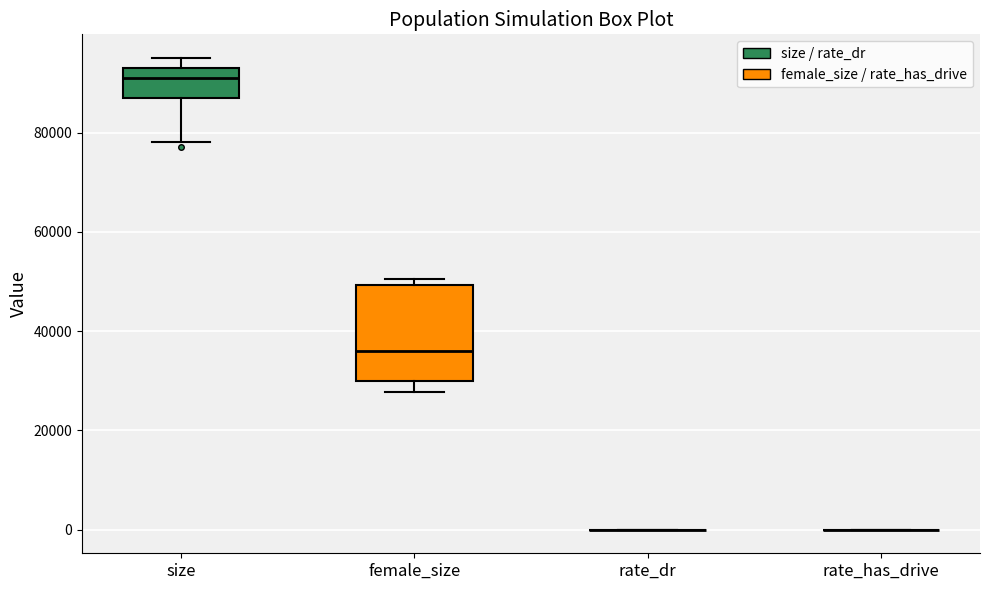

Reading left to right, read every box against the y-axis: the position of its median line, the range the box covers, and the ends of its whiskers. The values are not printed on the chart, so give them approximately, as read against the axis.

size: median 92000, box 88000 to 94000, whiskers 78000 to 96000
female_size: median 36000, box 30000 to 50000, whiskers 28000 to 50000 (just above the box's upper edge)
rate_dr: box collapsed to a line at 0, whiskers 0 to 0
rate_has_drive: box collapsed to a line at 0, whiskers 0 to 0